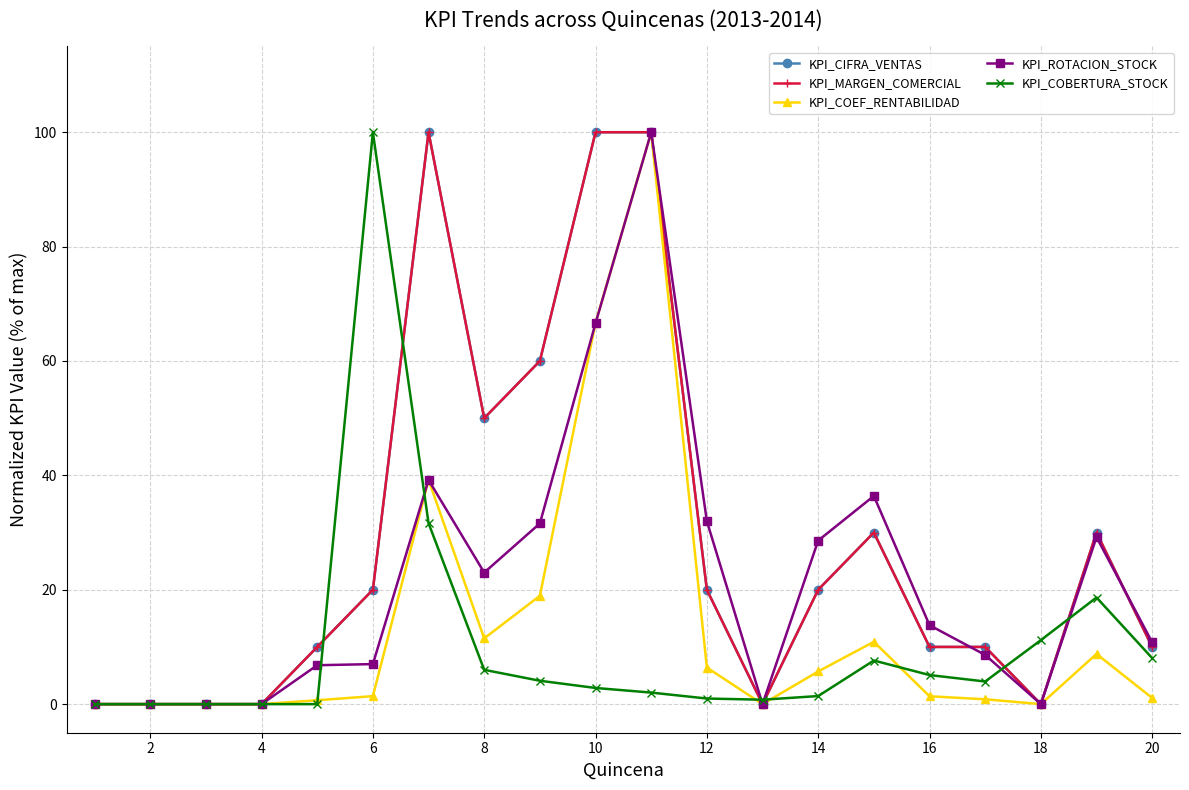

True or false: KPI_ROTACION_STOCK has more than 0 points higher than both neighbors.

True